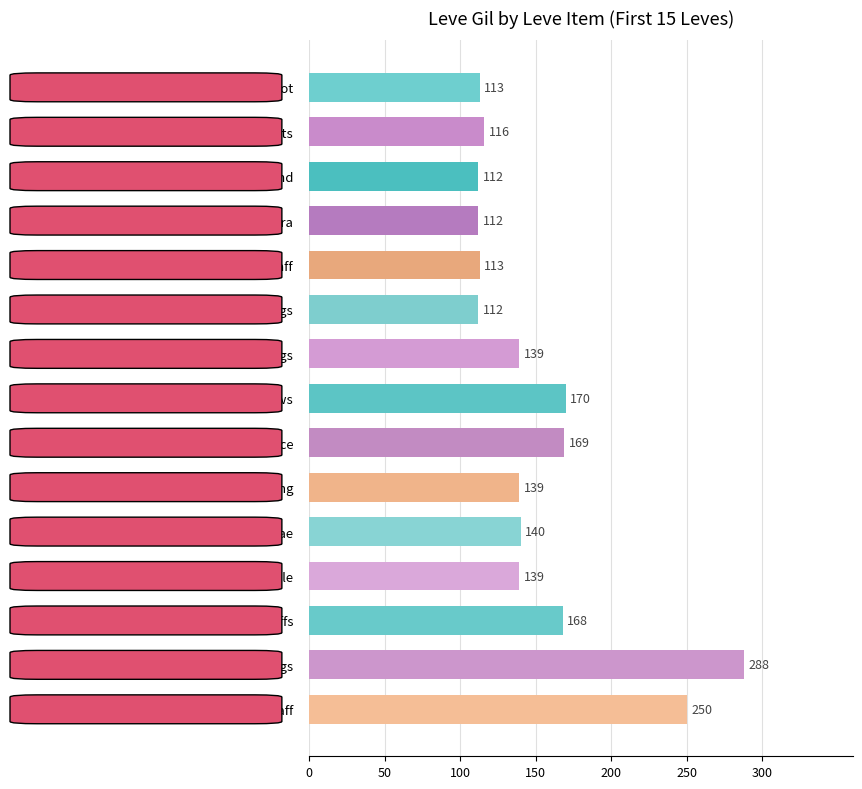

The chart shows a value of 80 at Copper Ring. True or false?

False